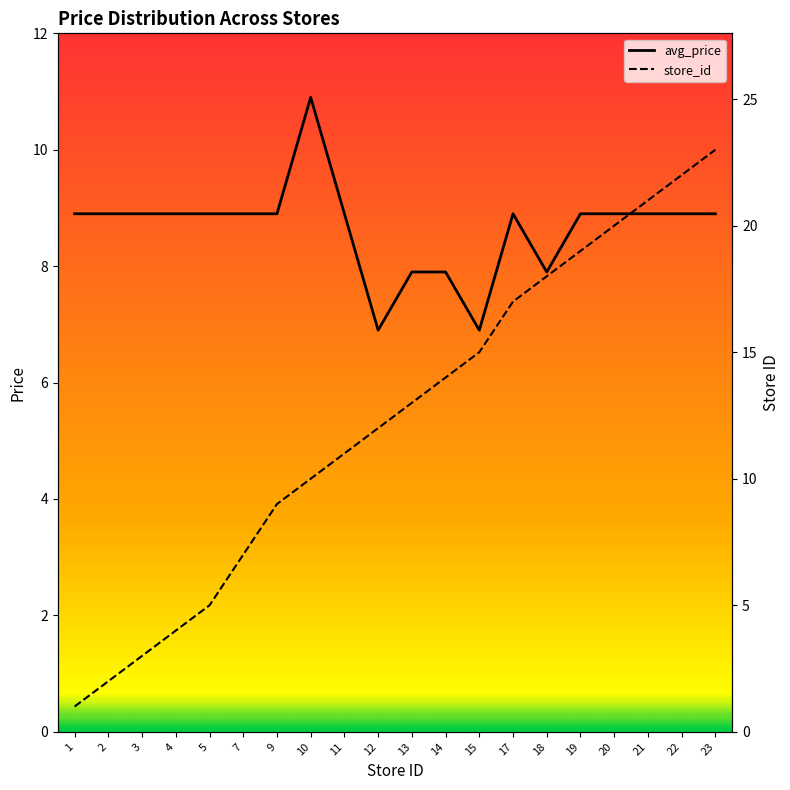

At how many categories does at least one series exceed 13?

9